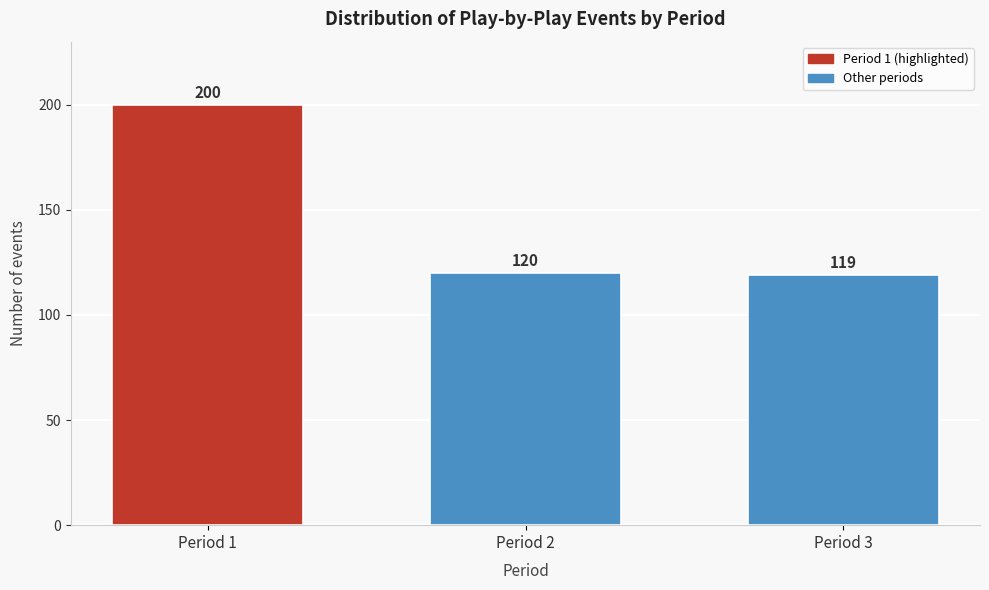

Reading left to right, transcribe all the data shown in this chart.

Period 1=200	Period 2=120	Period 3=119